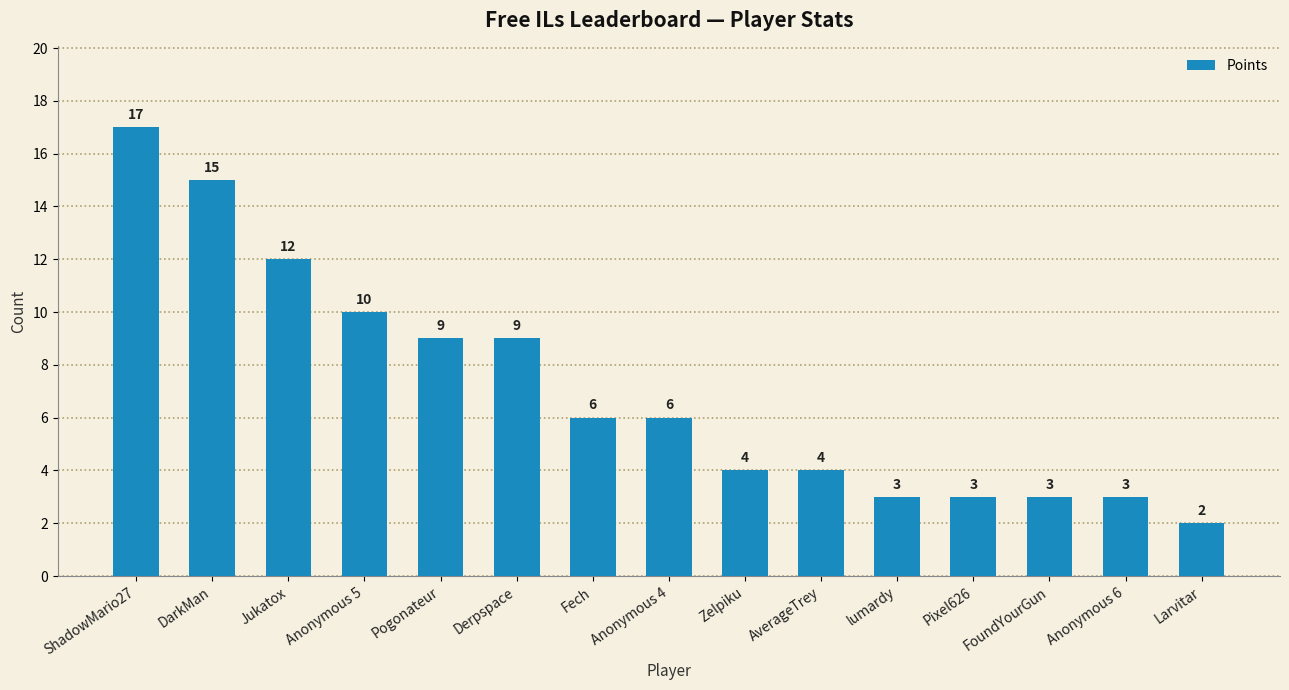

Is it true that the value at Derpspace is 2?

False